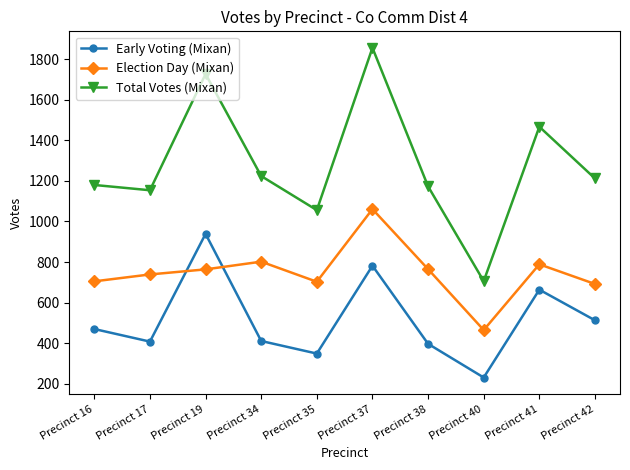

Is it true that Election Day (Mixan) equals 204 at Precinct 19?

False